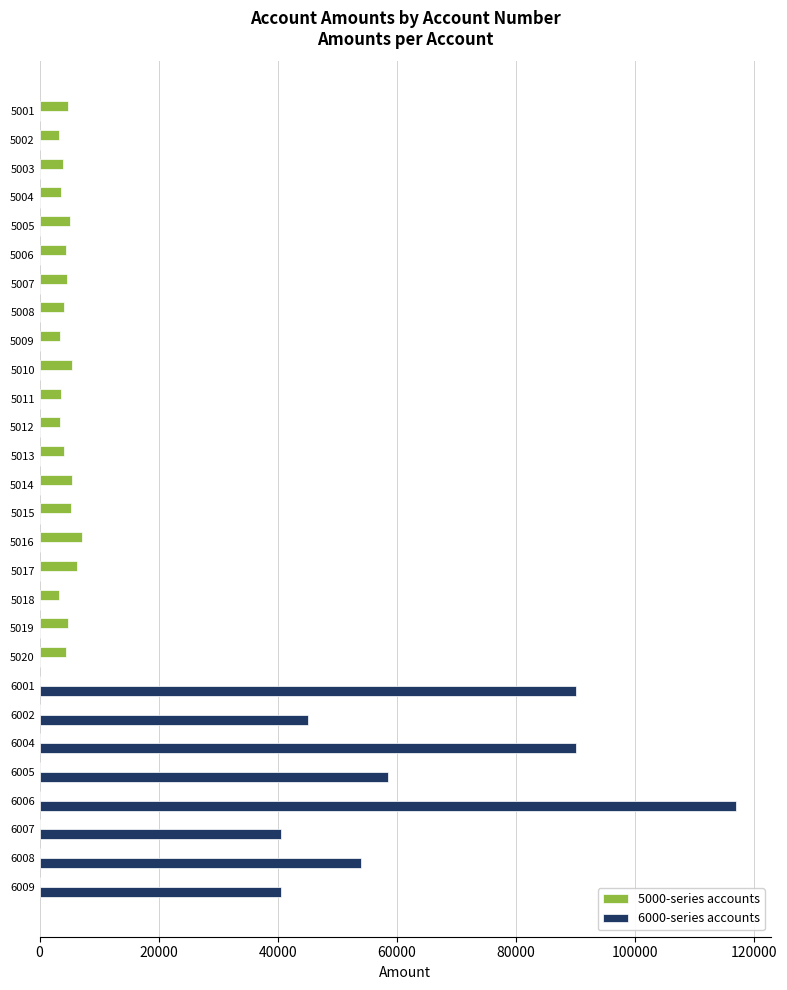

Which series changed the most between 5009 and 6008?

6000-series accounts